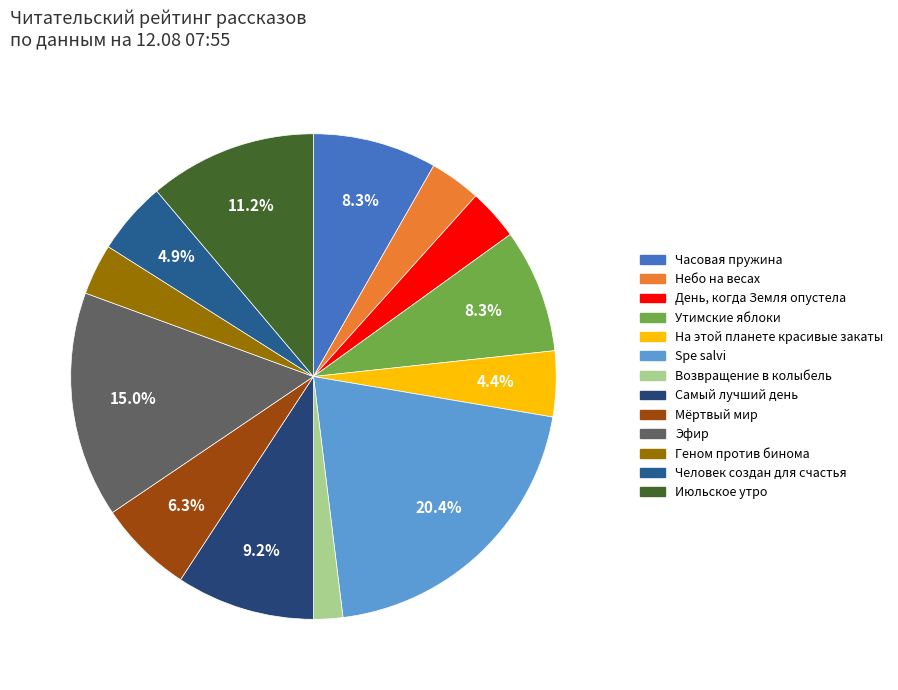

The Июльское утро slice represents 11% of the pie. True or false?

True